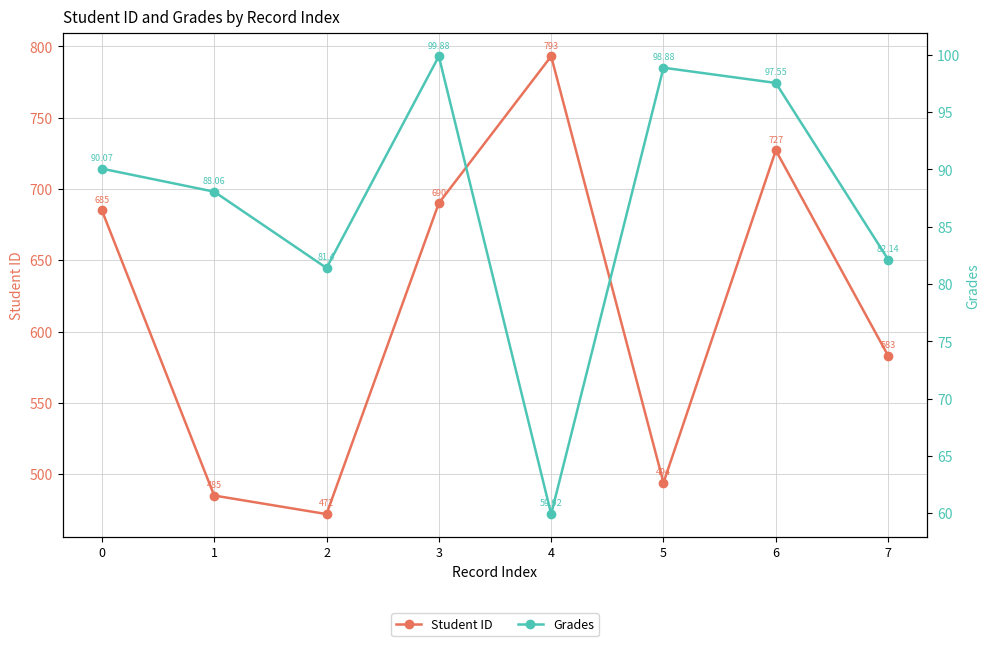

How many lines are shown in the chart?

2